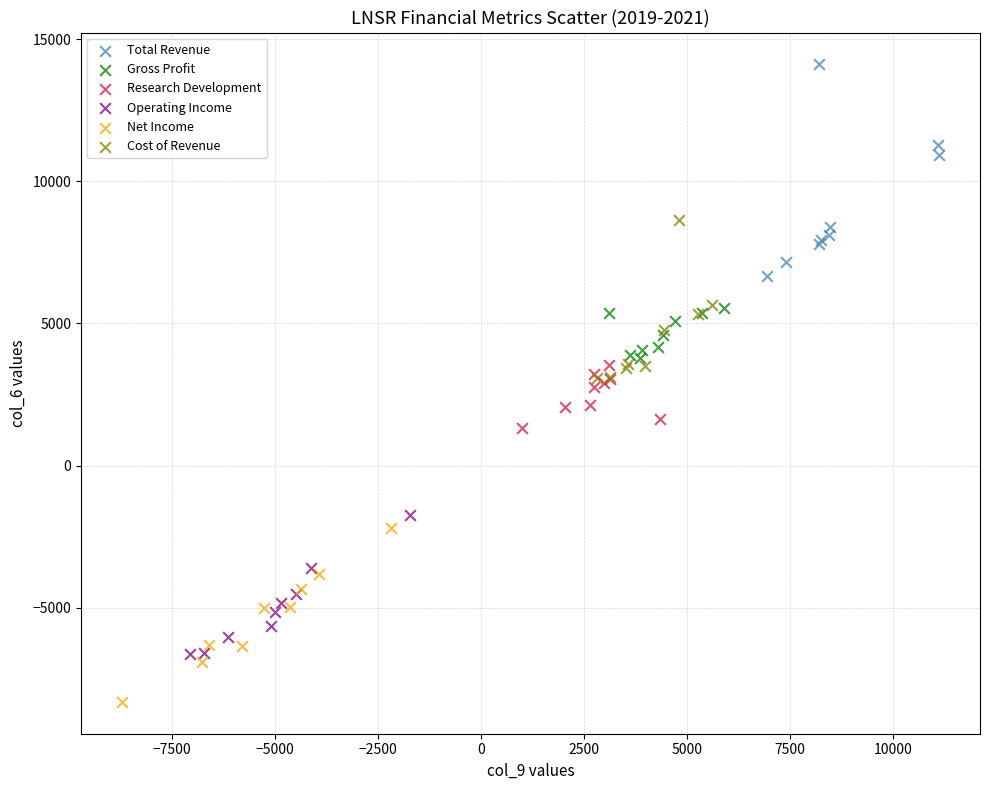

Which series reaches the maximum Y coordinate?

Total Revenue